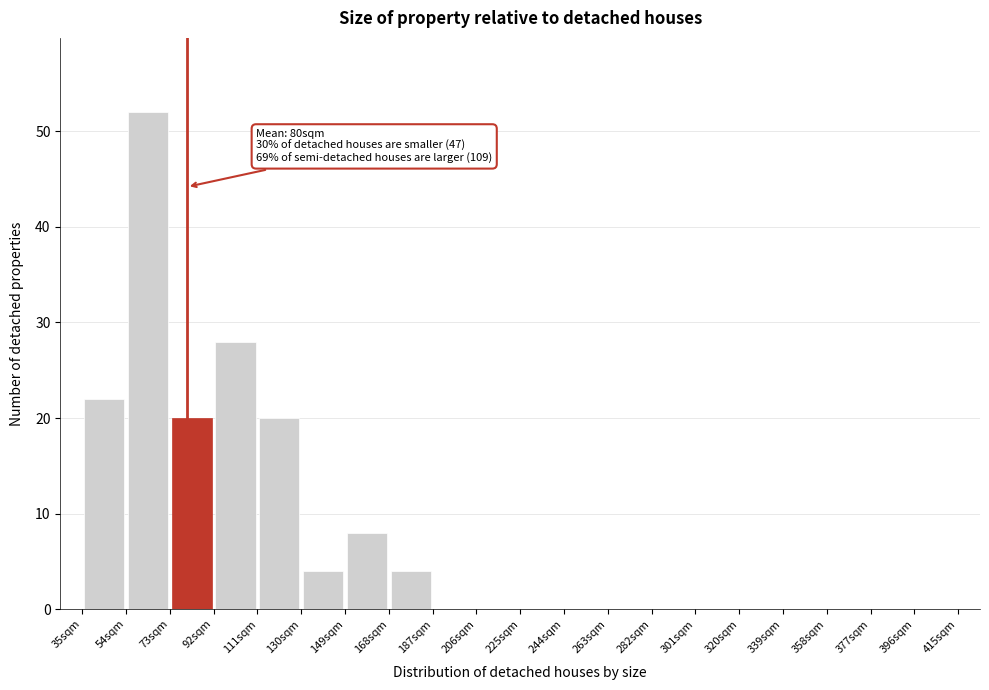

Over which range of the x-axis is the bar tallest?

54 to 73